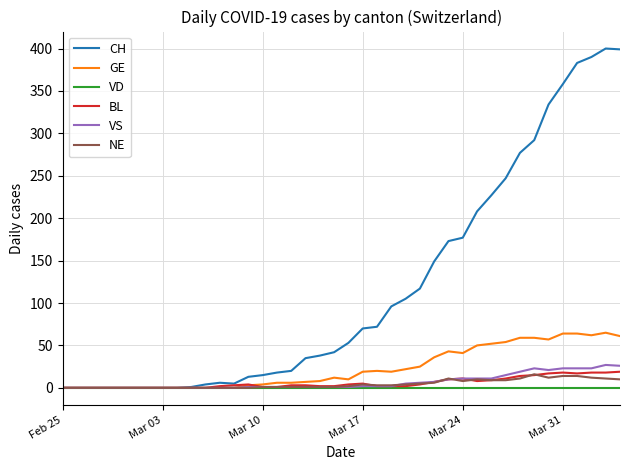

Which series has the widest spread of values?

CH